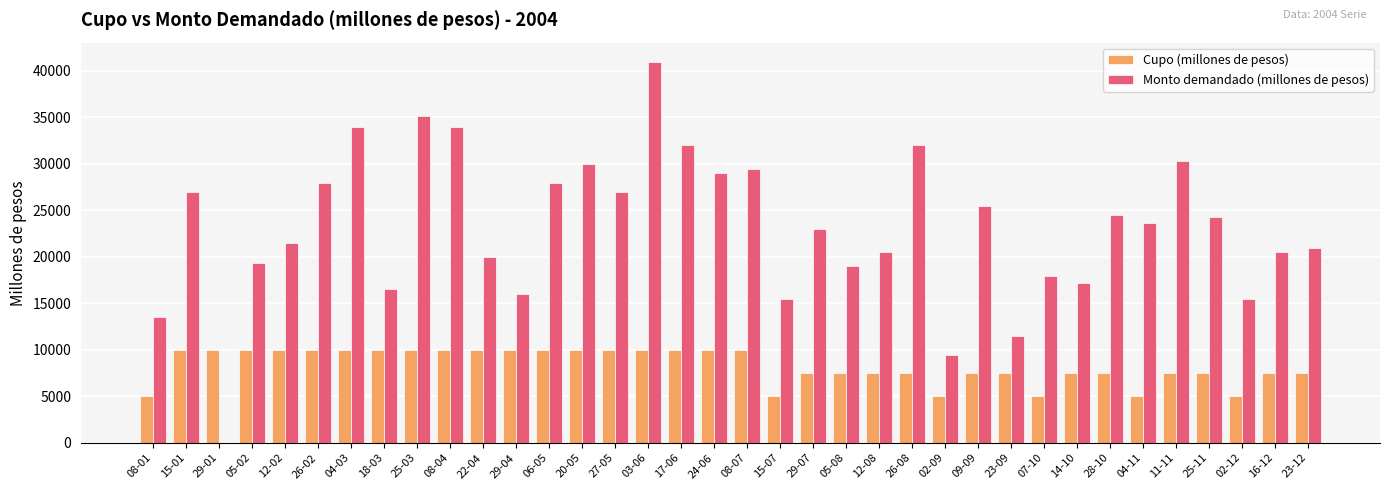

The value of Cupo (millones de pesos) at 28-10 is 7500. True or false?

True